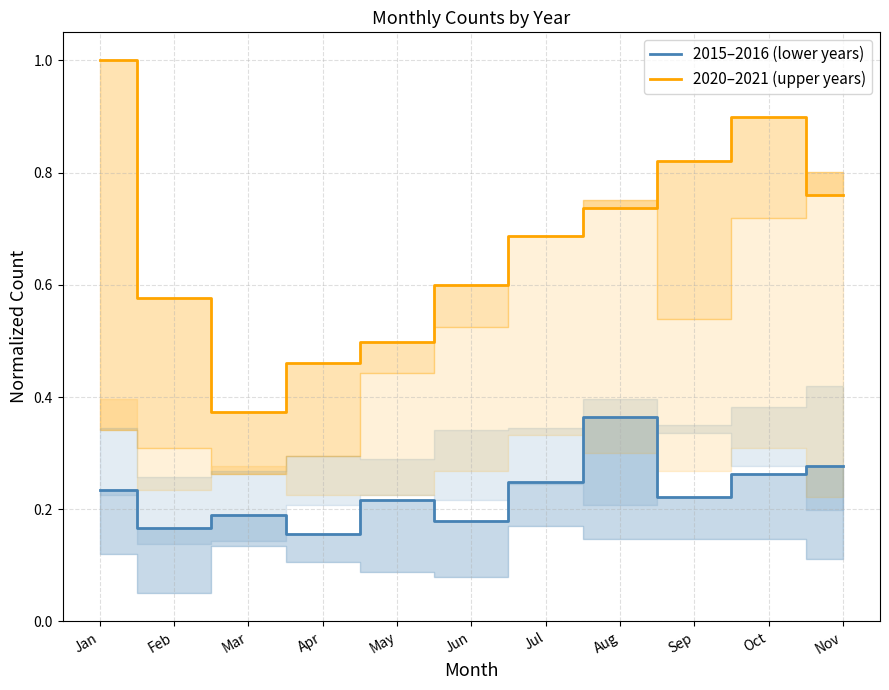

True or false: 2020–2021 (upper years) and 2015–2016 (lower years) cross at least once.

False